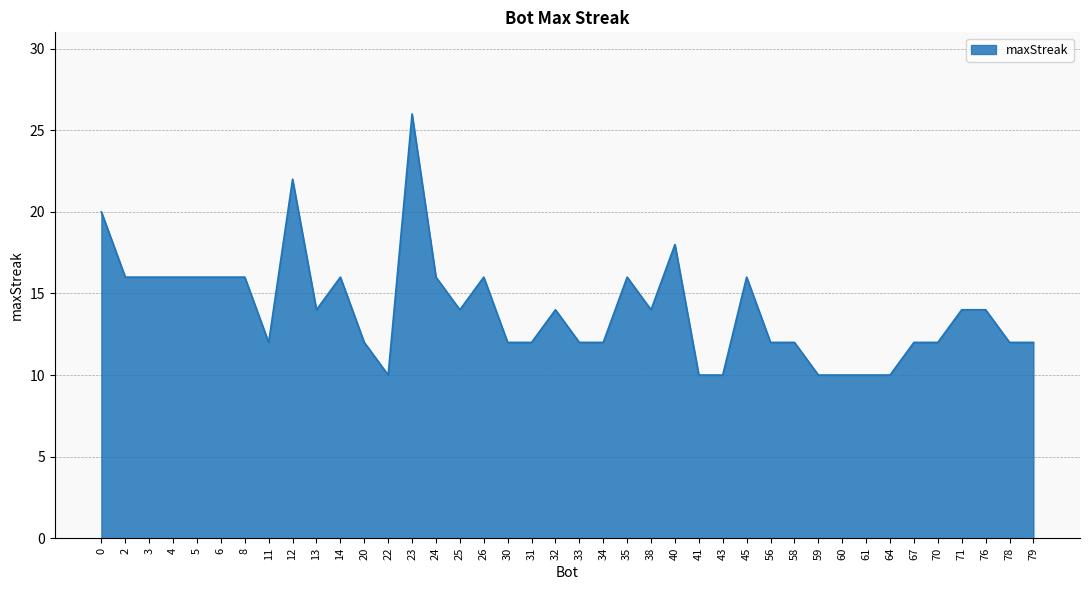

At which category does the chart reach its peak across all series?

23